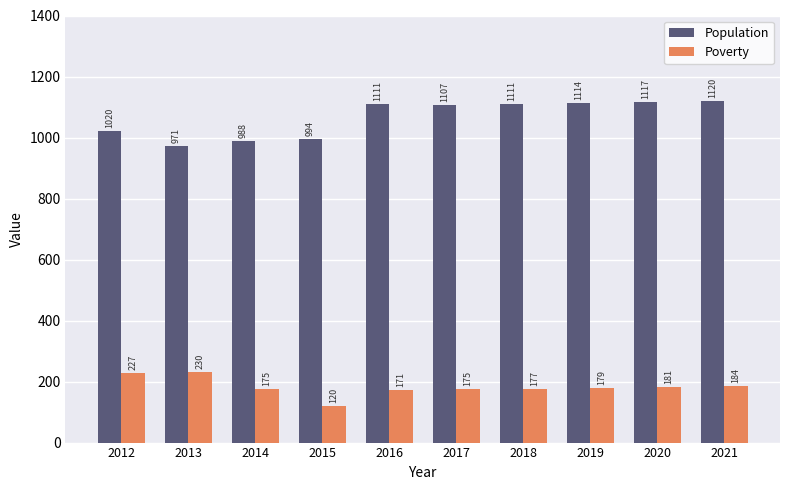

Which category has the highest value across all series?

2021